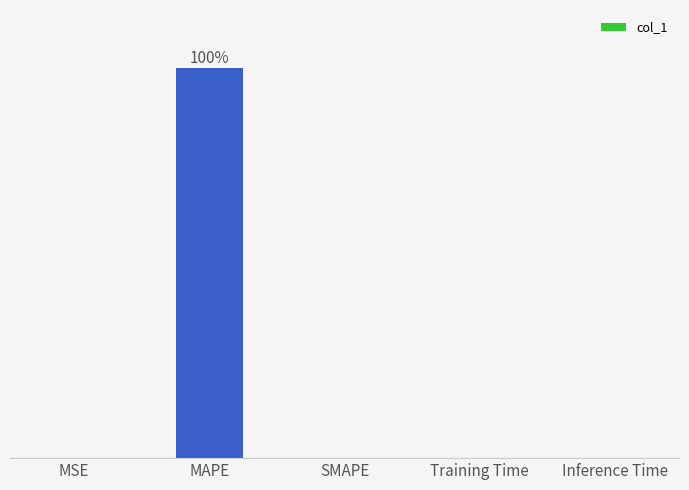

Rank the categories by value from highest to lowest.

MAPE, Training Time, Inference Time, MSE, SMAPE